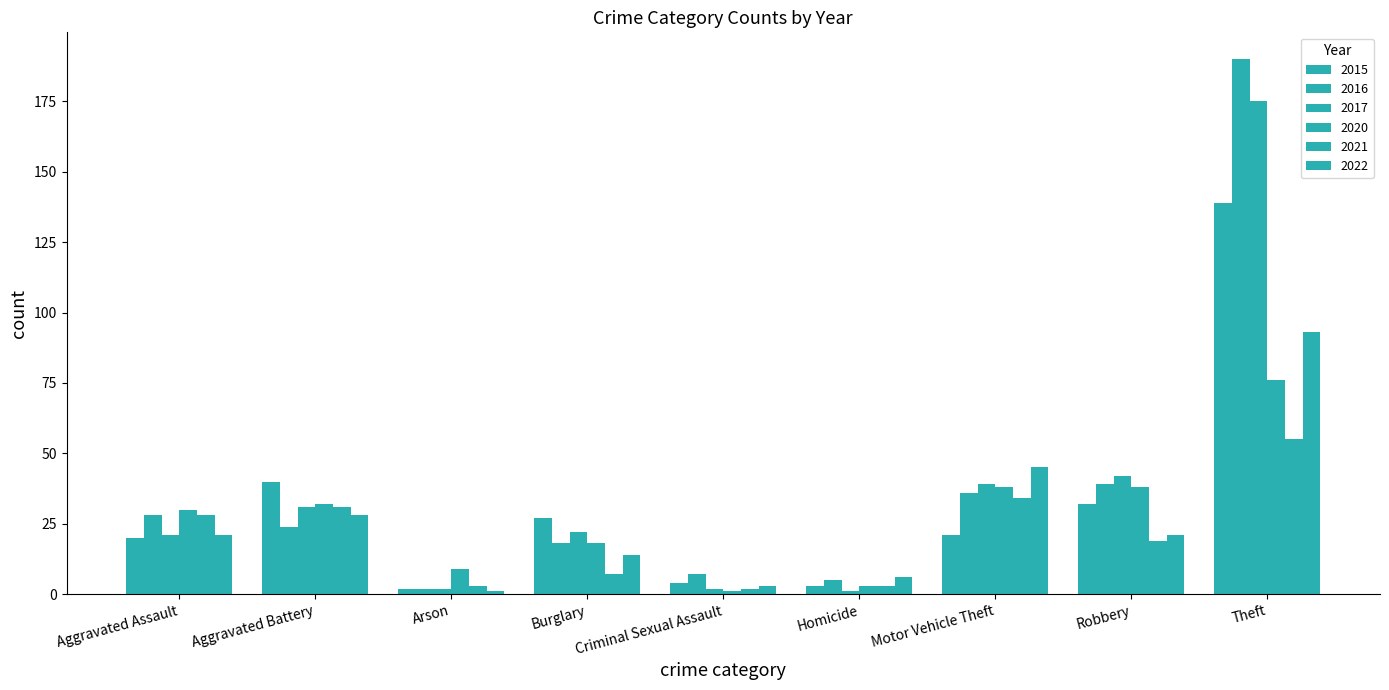

How many bars are there in total?

54